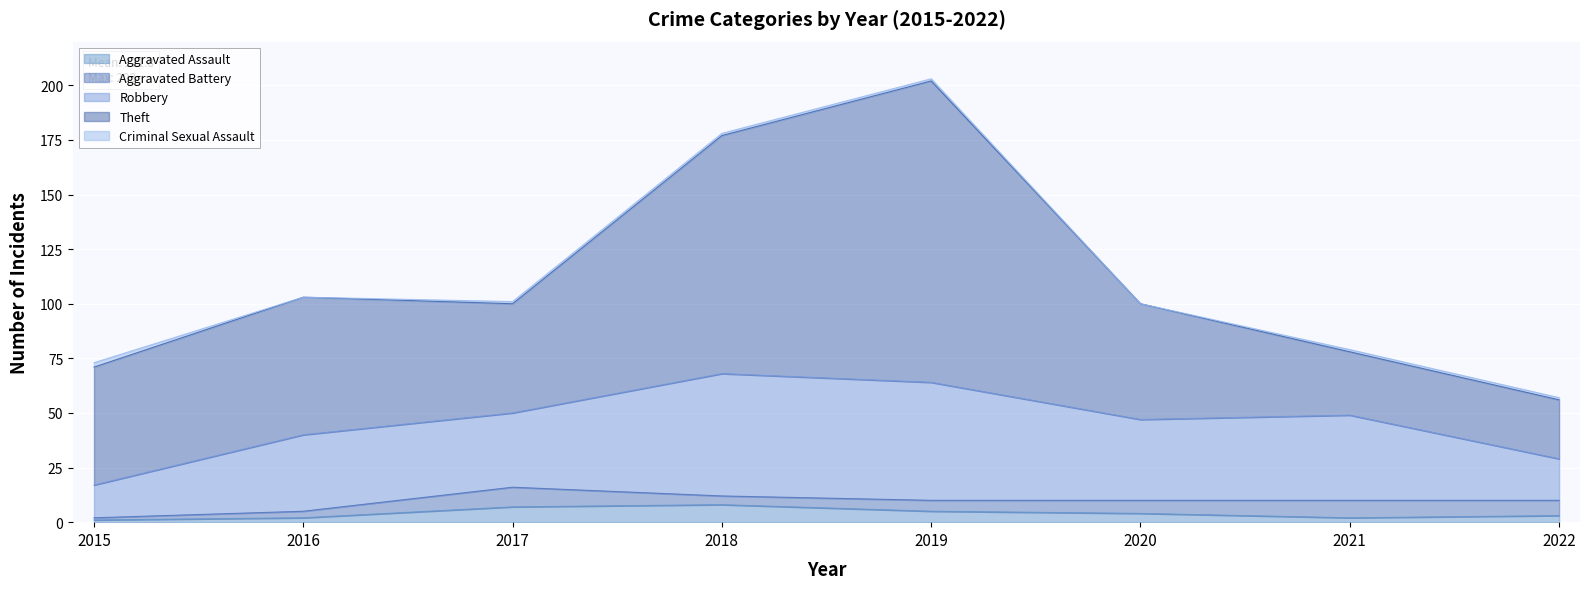

Reading right to left, what are all the values shown in this chart?

Aggravated Assault: 2022=3	2021=2	2020=4	2019=5	2018=8	2017=7	2016=2	2015=1
Aggravated Battery: 2022=7	2021=8	2020=6	2019=5	2018=4	2017=9	2016=3	2015=1
Robbery: 2022=19	2021=39	2020=37	2019=54	2018=56	2017=34	2016=35	2015=15
Theft: 2022=27	2021=29	2020=53	2019=138	2018=109	2017=50	2016=63	2015=54
Criminal Sexual Assault: 2022=1	2021=1	2020=0	2019=1	2018=1	2017=1	2016=0	2015=2